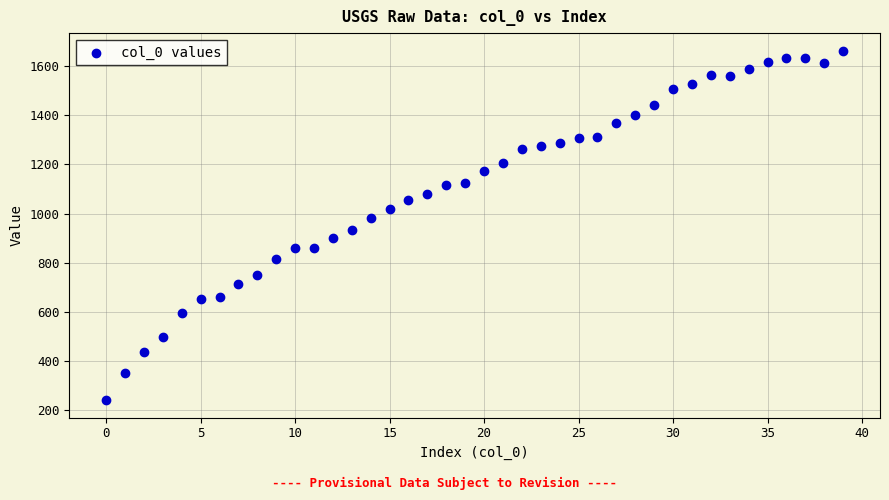

What is the range of Y values (max minus min)?

1420